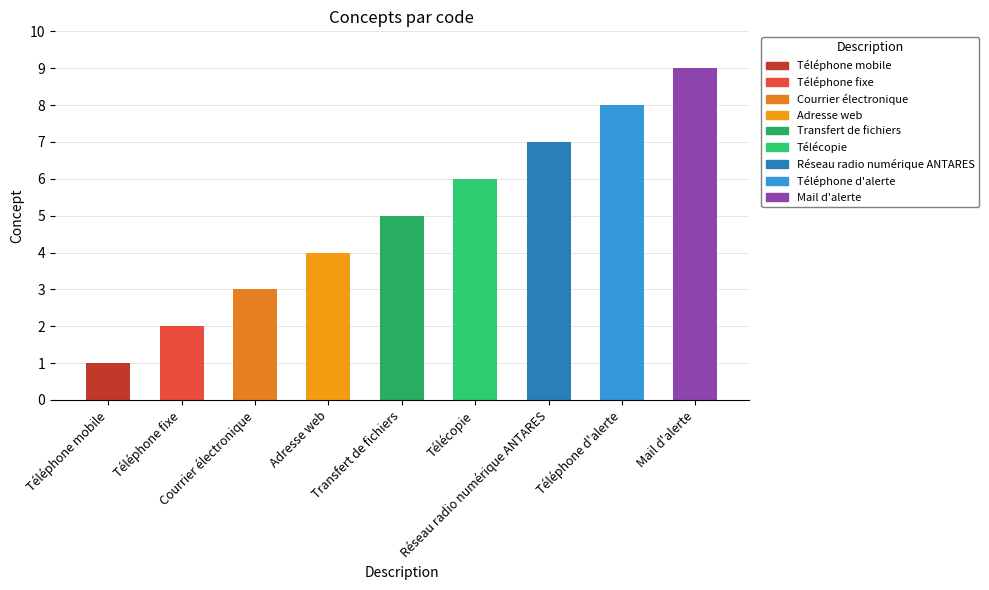

Which category has the lowest value across all series?

Téléphone mobile